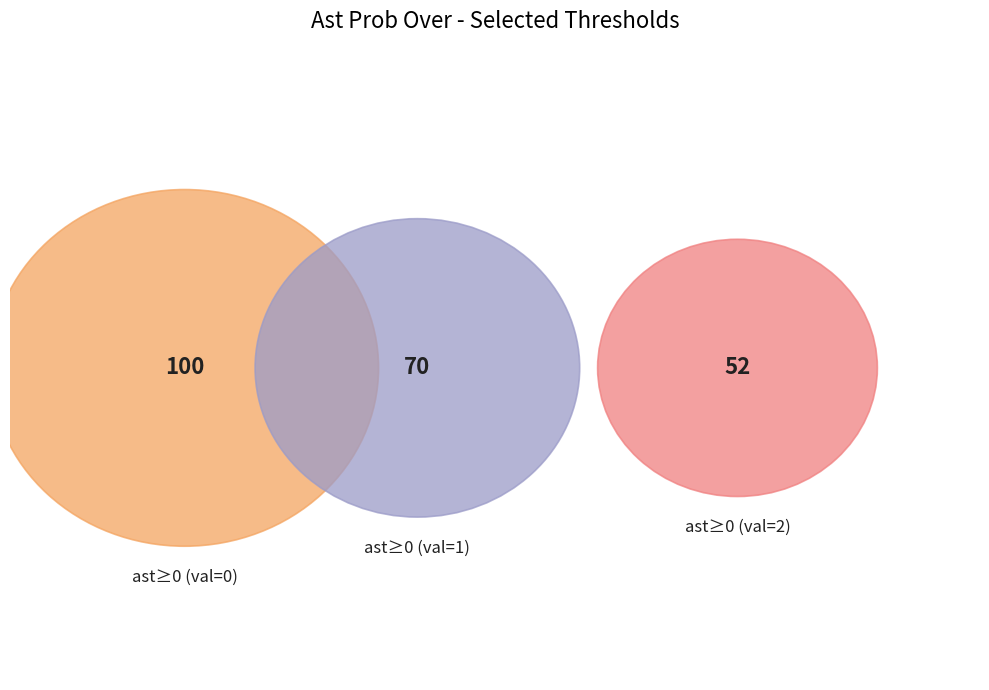

Is there any slice that represents more than half of the pie?

No